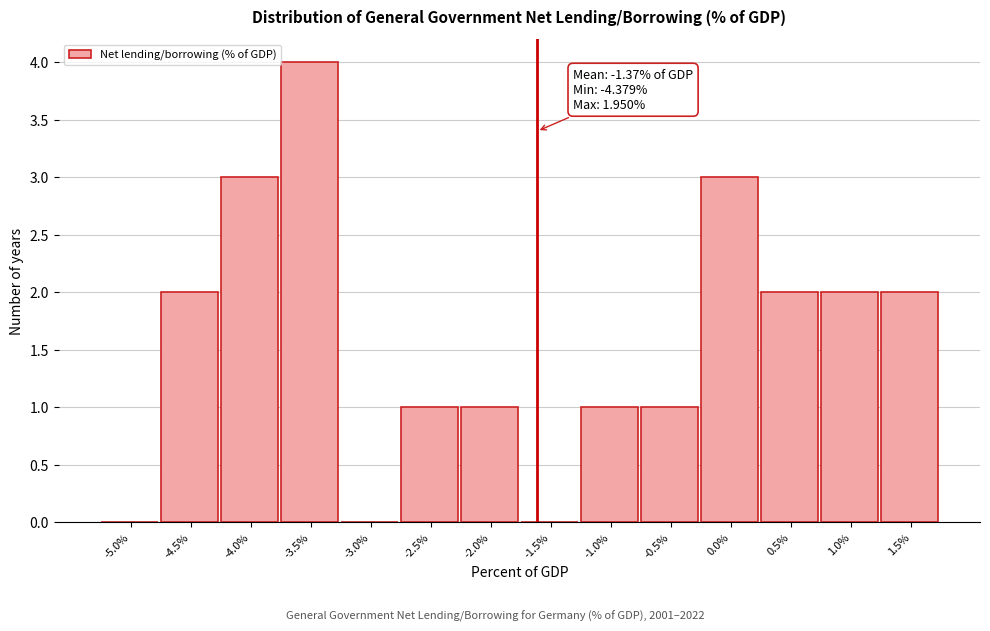

Reading left to right, transcribe all the data shown in this chart.

-5.0%=0	-4.5%=2	-4.0%=3	-3.5%=4	-3.0%=0	-2.5%=1	-2.0%=1	-1.5%=0	-1.0%=1	-0.5%=1	0.0%=3	0.5%=2	1.0%=2	1.5%=2